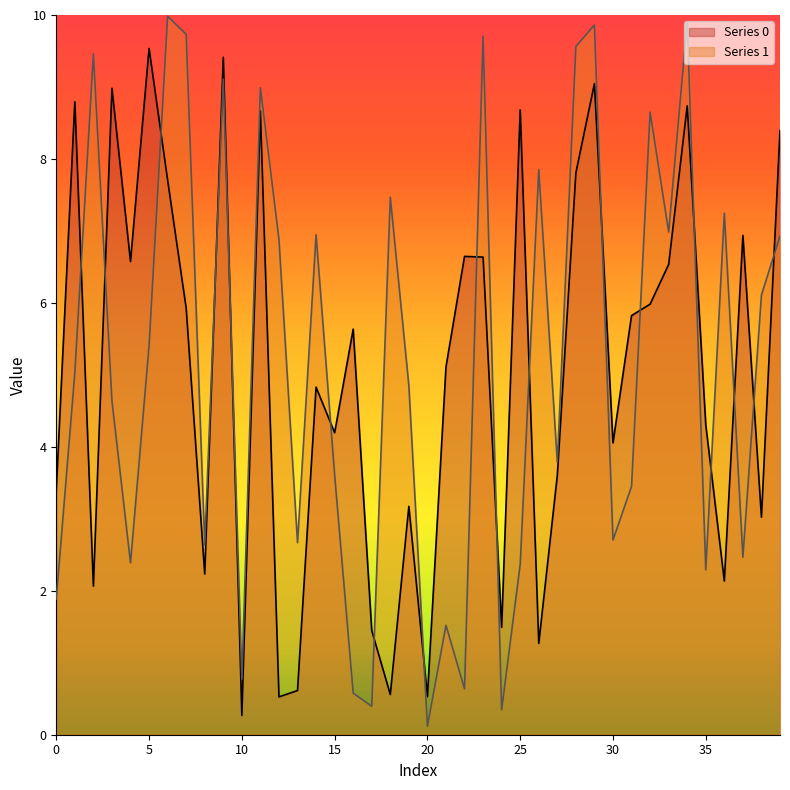

Which series ends up on top after the final intersection of Series 0 and Series 1?

Series 0